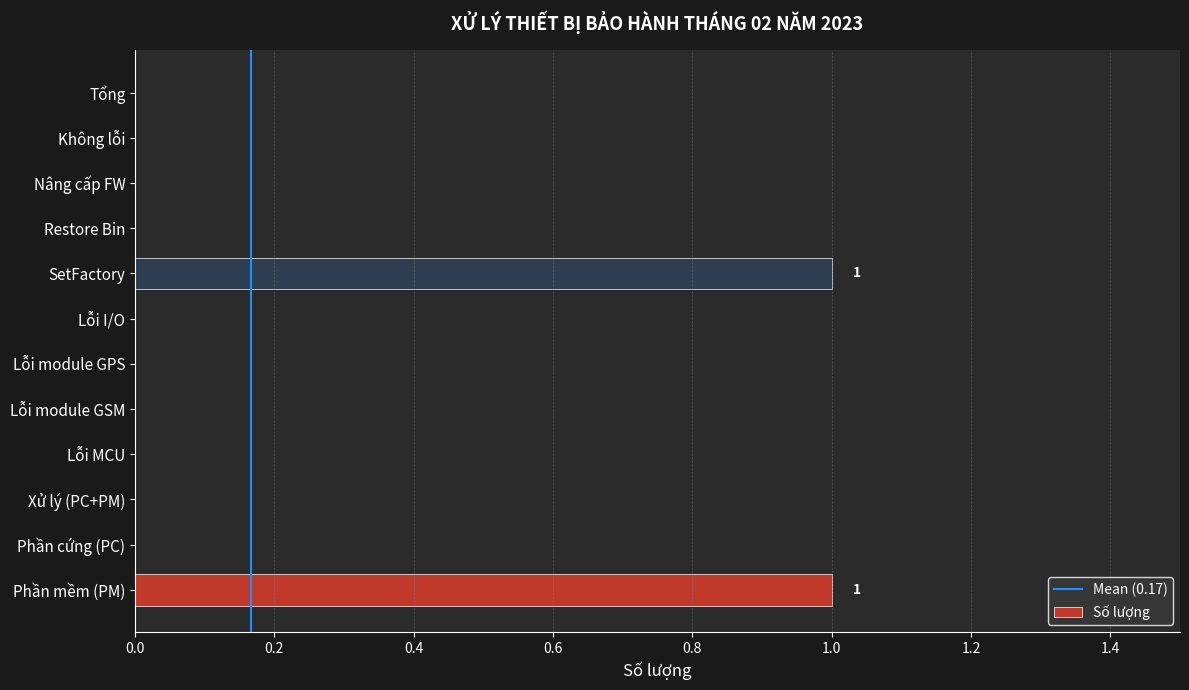

True or false: the data shows 0 at Xử lý (PC+PM).

True